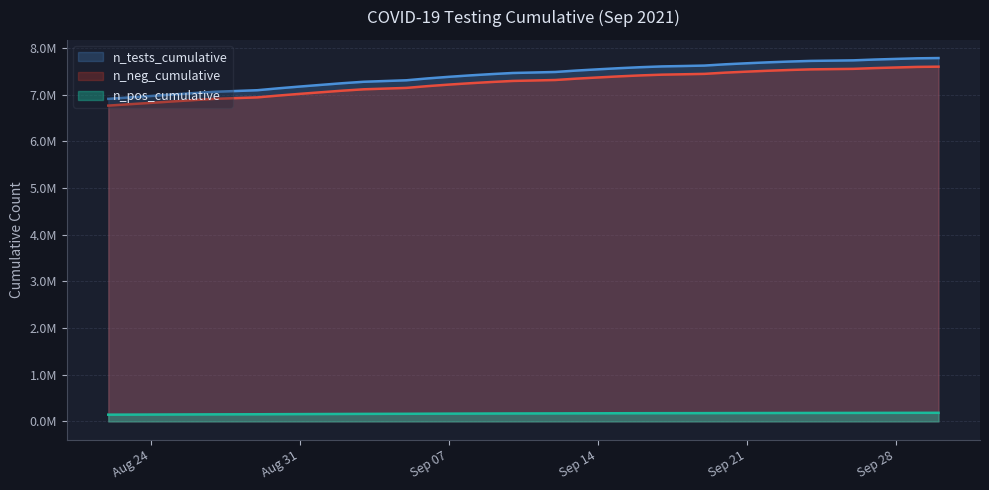

Which series has the largest range (max minus min)?

n_tests_cumulative